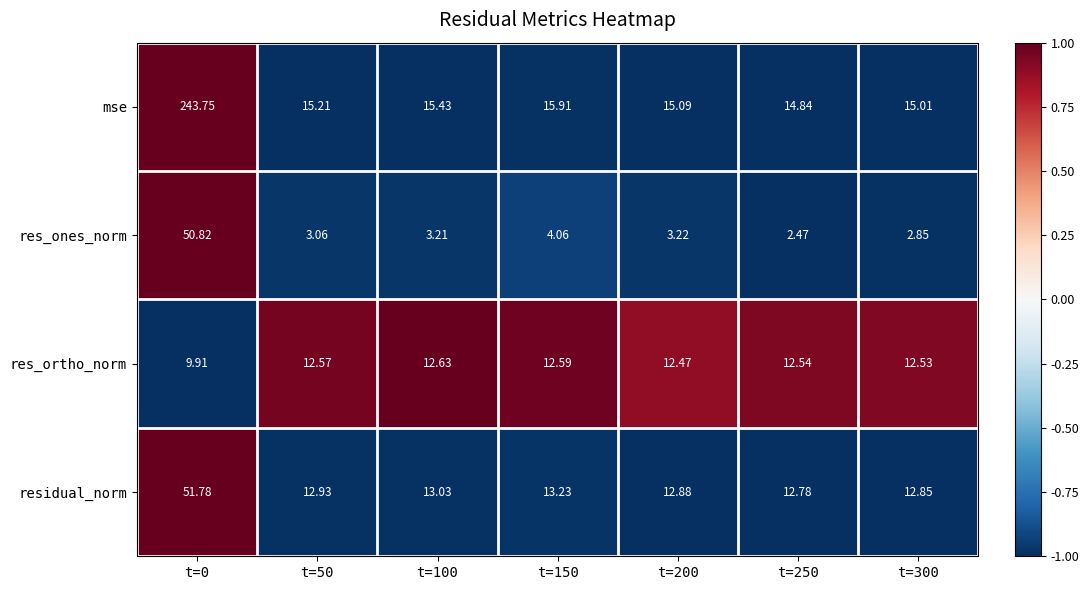

Rank the series by their maximum value, from lowest to highest.

res_ortho_norm, res_ones_norm, residual_norm, mse